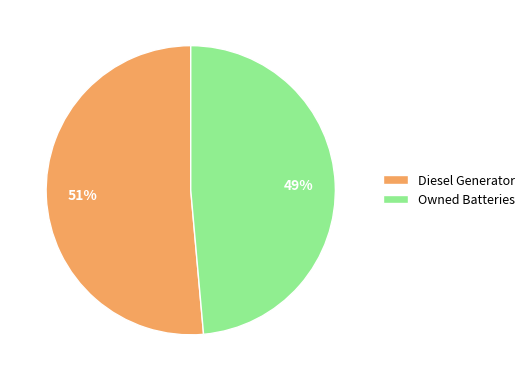

True or false: Diesel Generator accounts for 51% of the total.

True